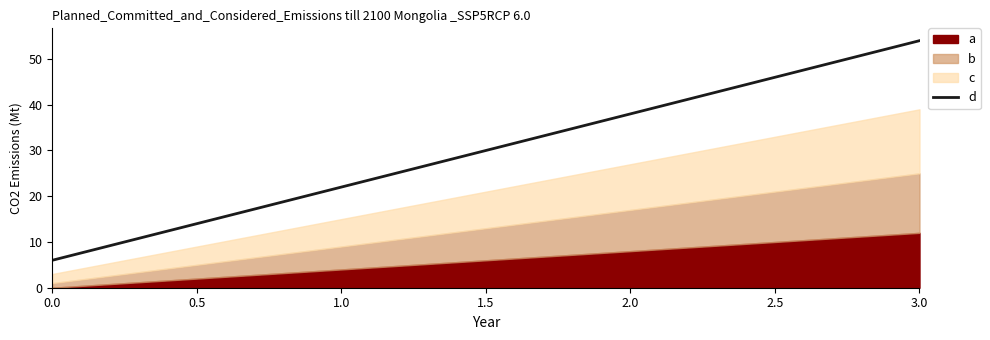

How many values are between 22 and 54?

3